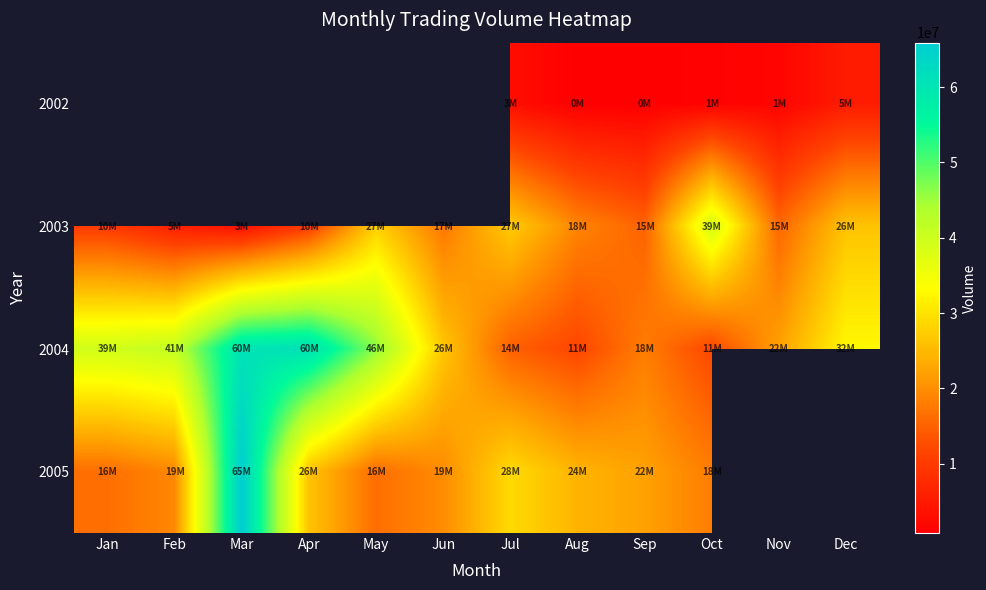

Which series has the widest spread of values?

2005